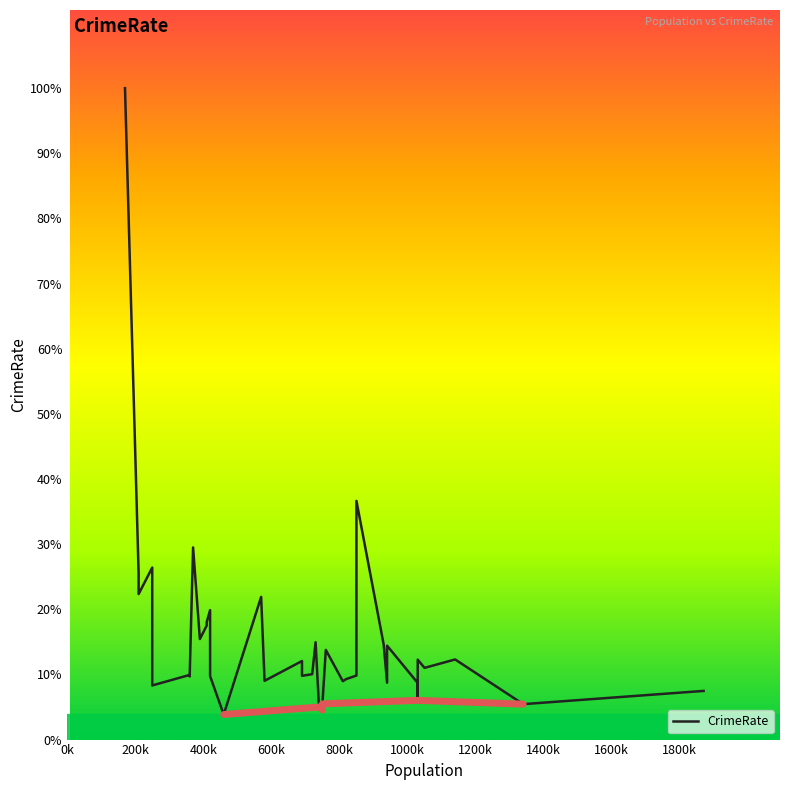

At which label does the data first exceed 77?

0k